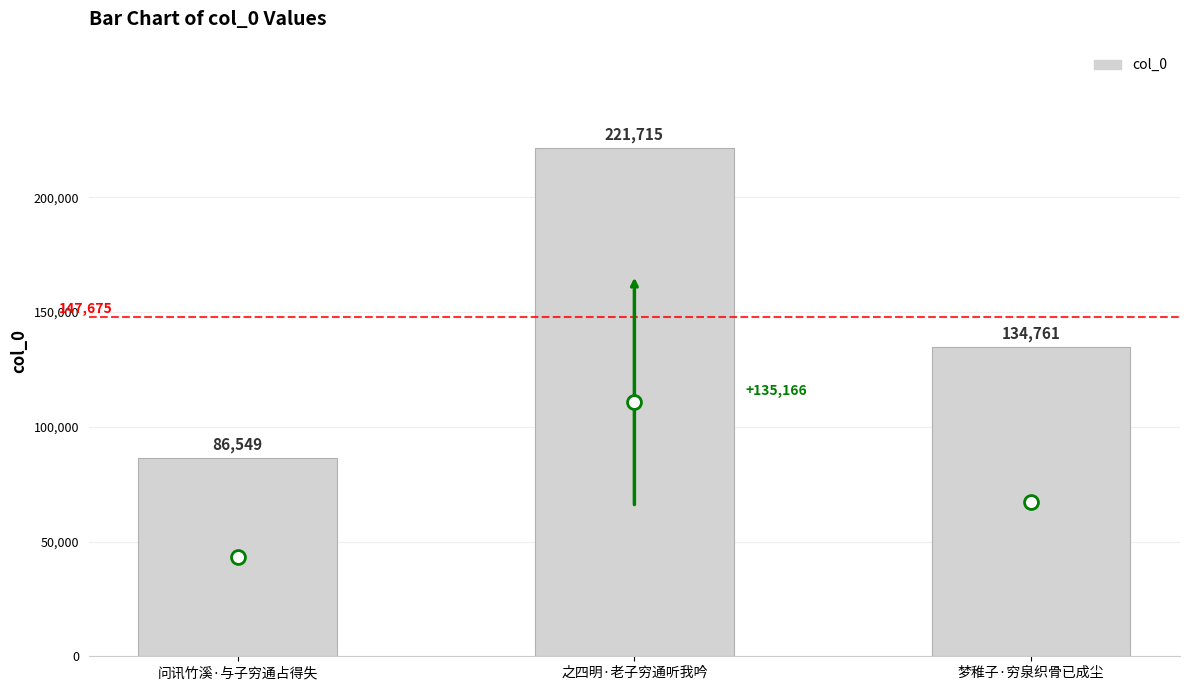

At which label is the value closest to 154132?

梦稚子·穷泉织骨已成尘